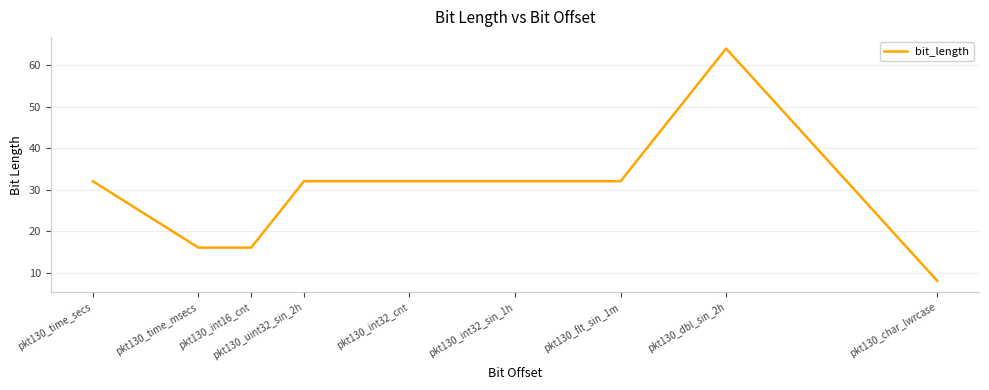

What is the difference between the maximum and minimum values?

56